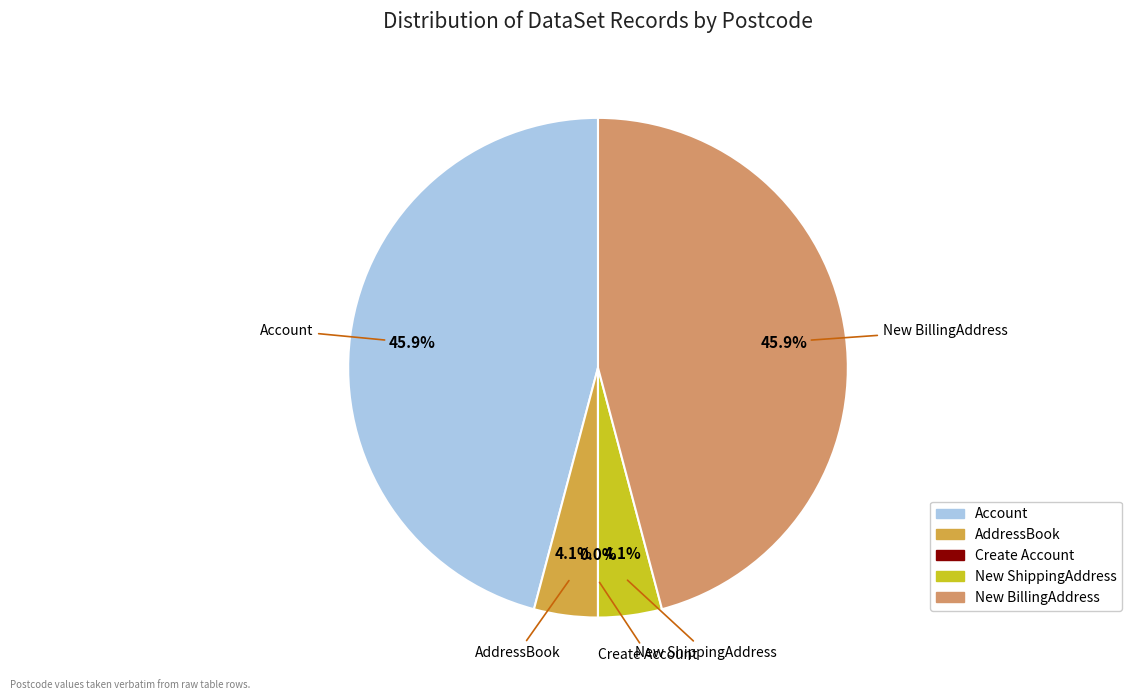

To the nearest percent, what is the difference between the AddressBook and New BillingAddress slice percentages?

42%